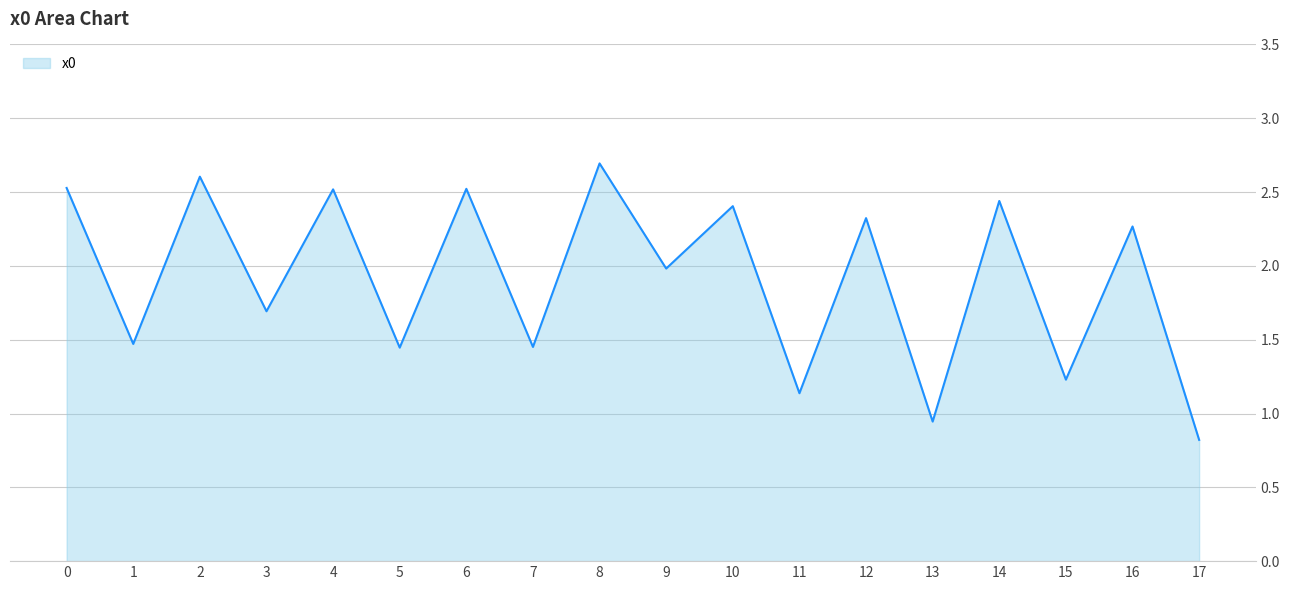

What is the minimum value shown in the chart?

0.8